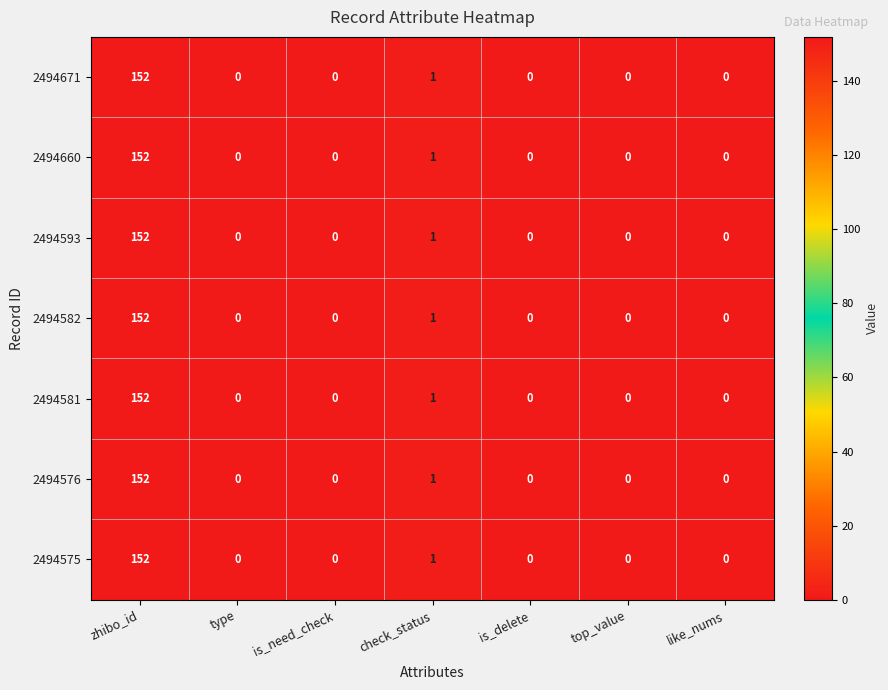

At which category is the sum across all series the highest?

zhibo_id